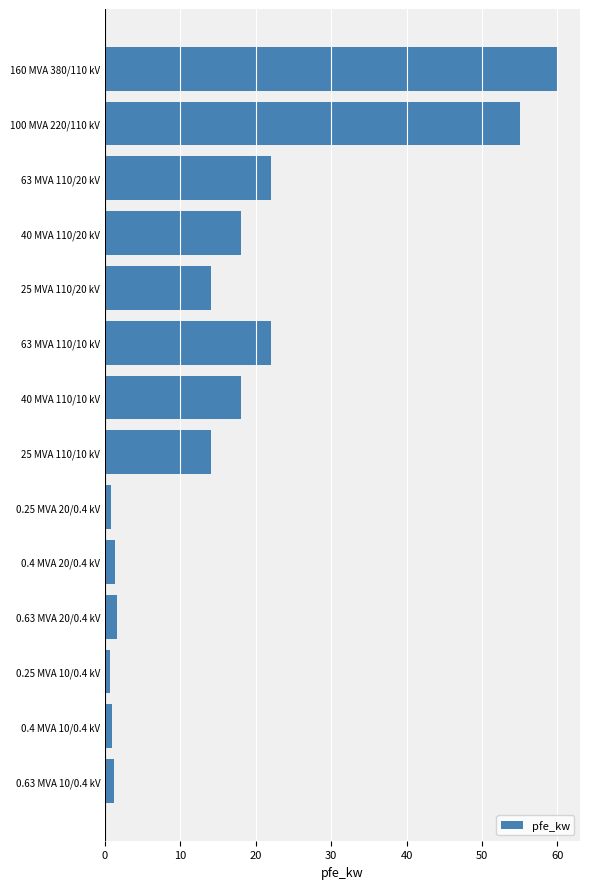

What is the difference between the maximum and minimum values?

59.4